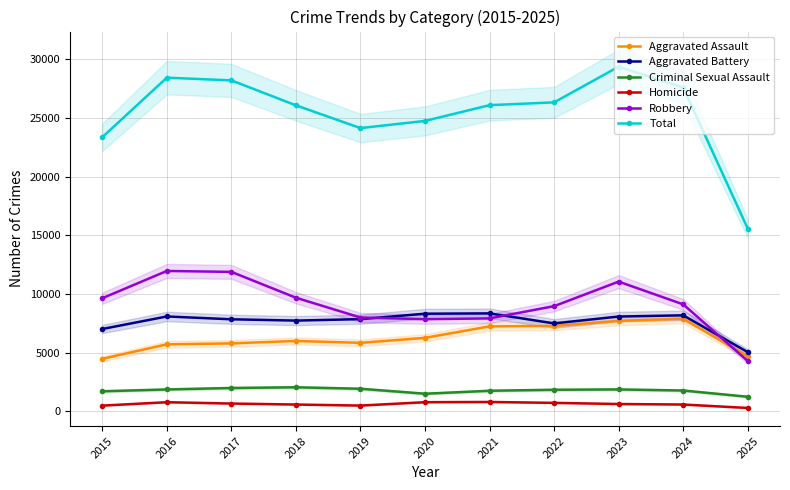

How many values in the Homicide series are below 632?

5